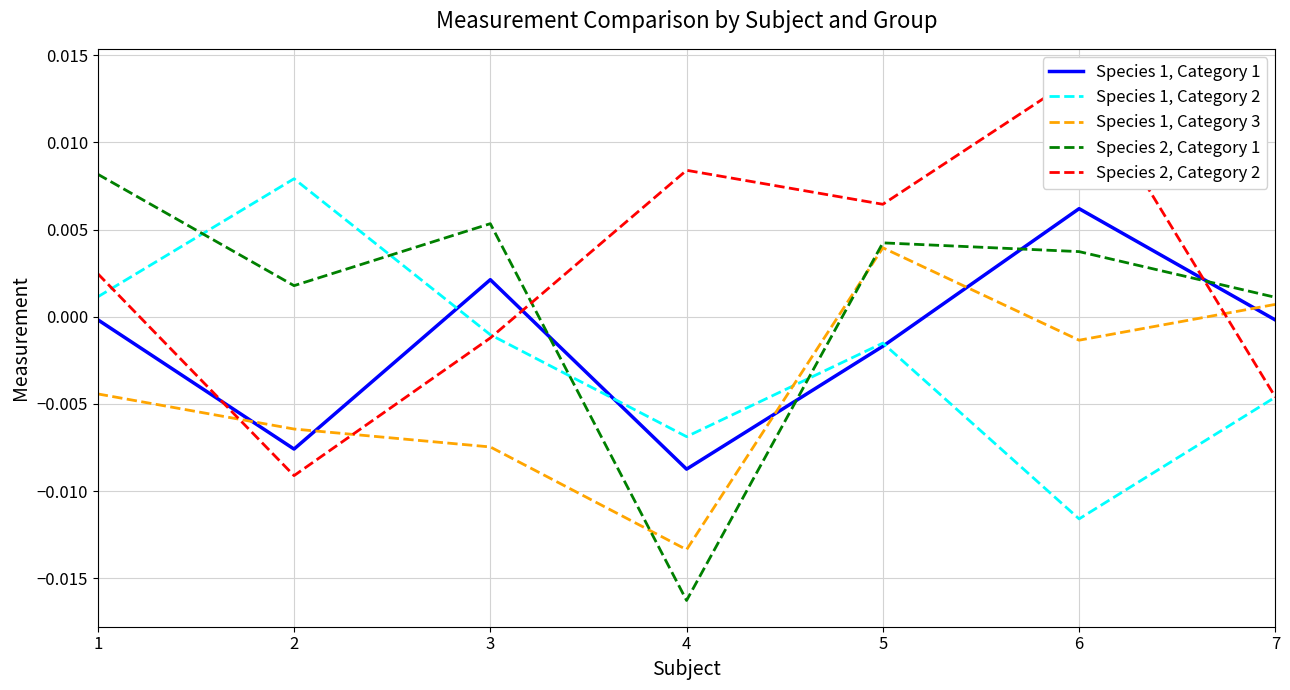

Between which two adjacent categories do Species 1, Category 1 and Species 1, Category 3 first intersect?

1 and 2